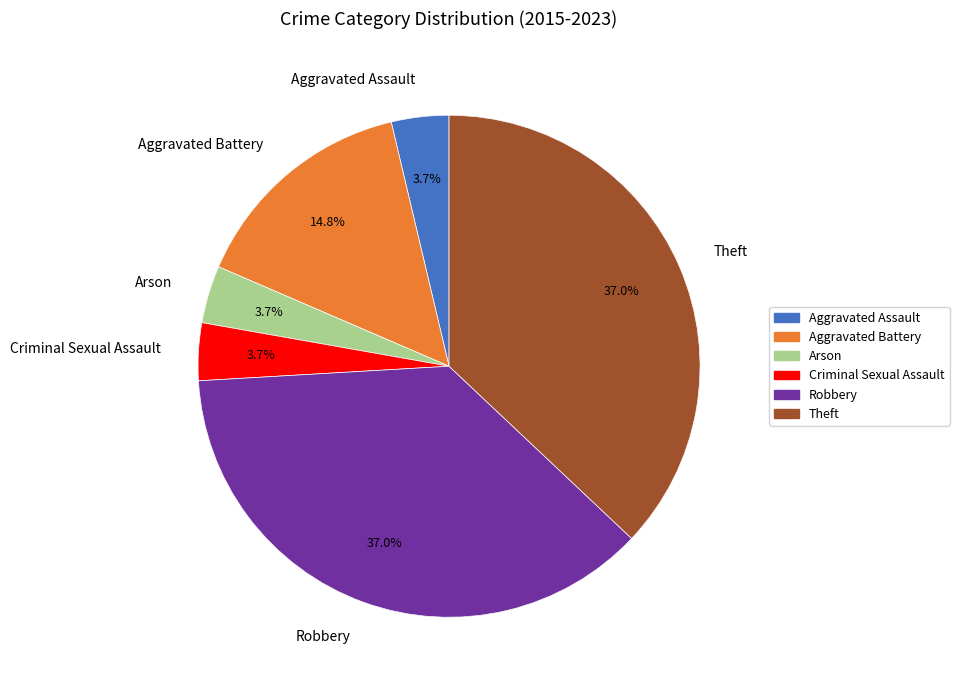

To the nearest percent, what portion does Theft represent?

37%